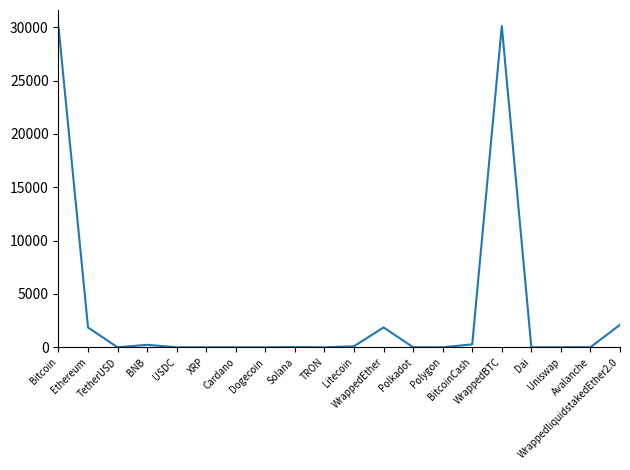

How many lines are shown in the chart?

1